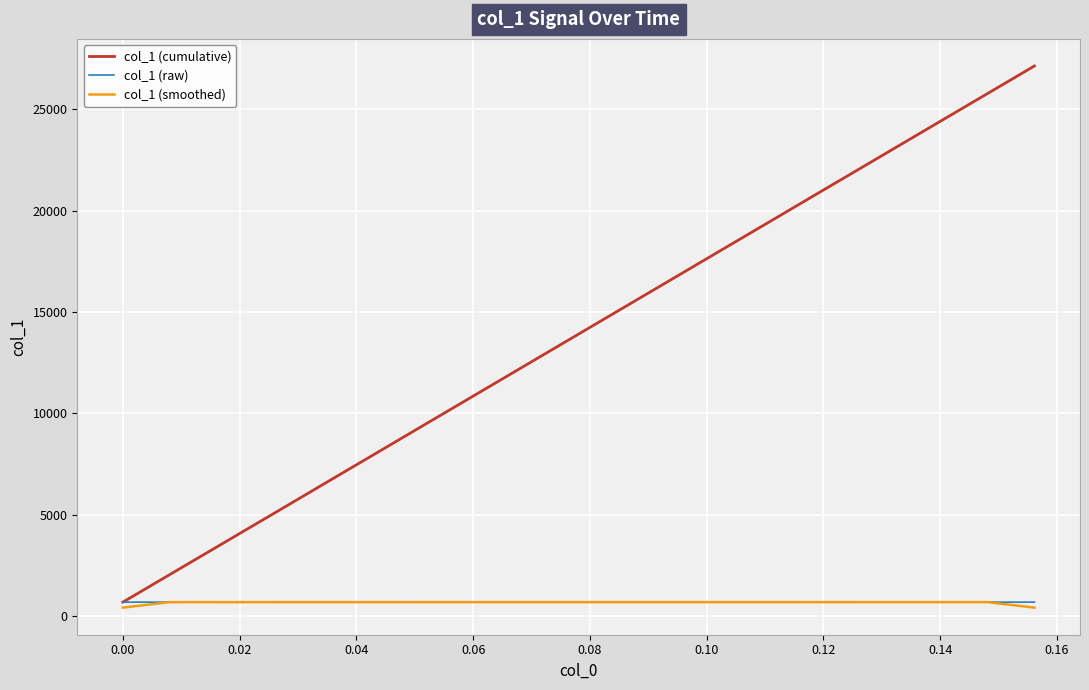

Which series has the largest total across all categories?

col_1 (cumulative)